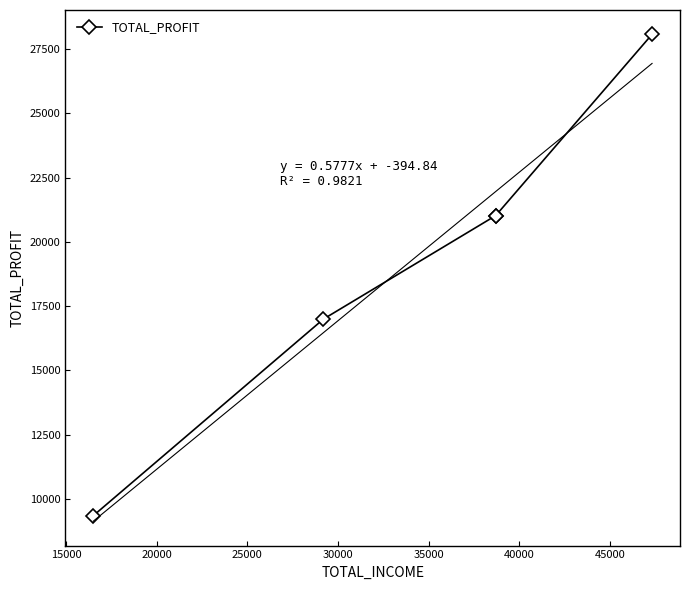

Which has a higher value, 15000 or 30000?

30000